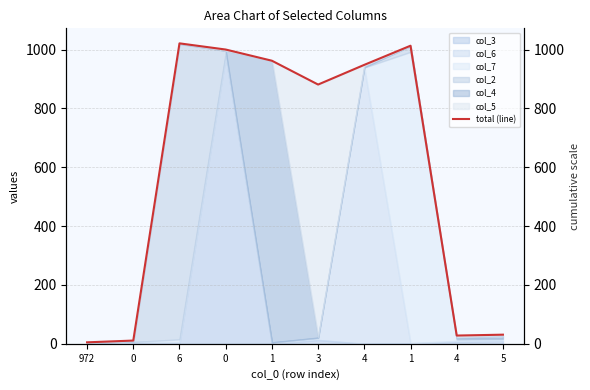

The chart shows a value of 1021 at 6. True or false?

True